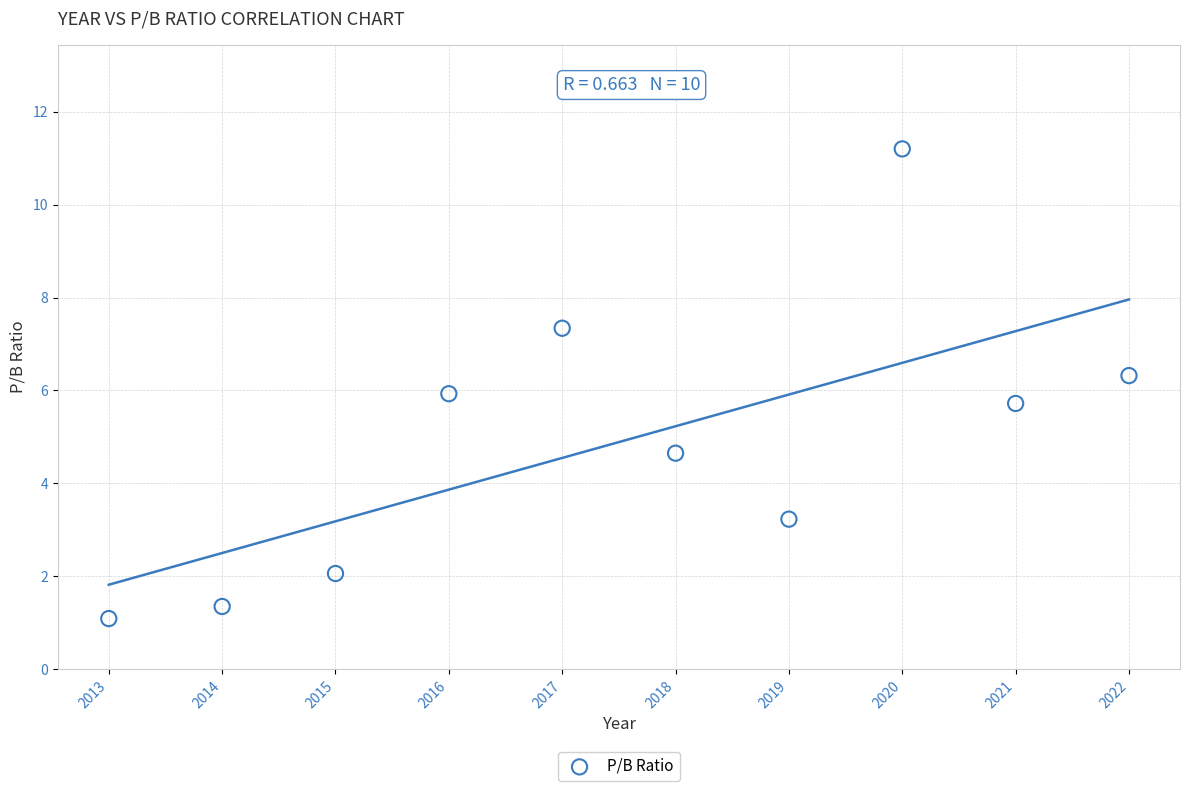

What is the average Y value?

4.9